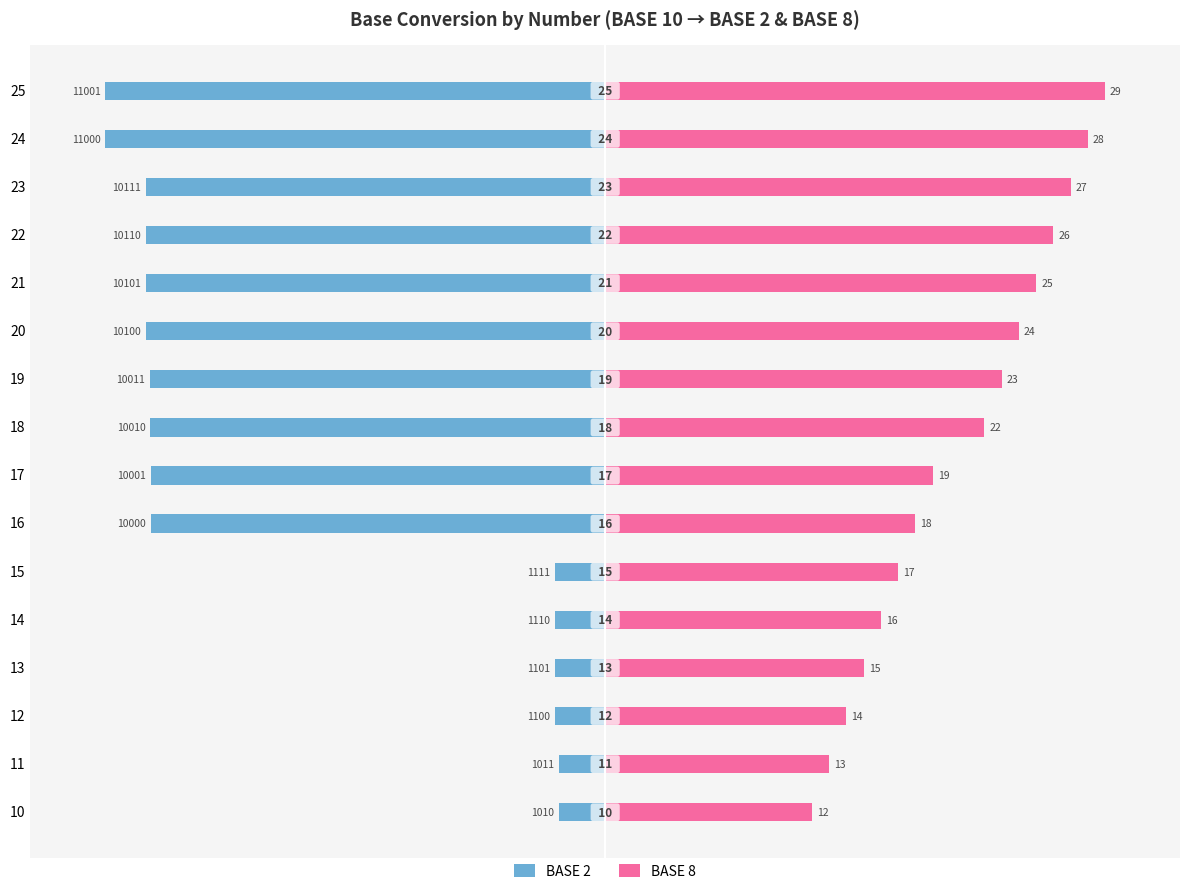

What is the value of the BASE 2 bar at the 13th from the left?

-91.9